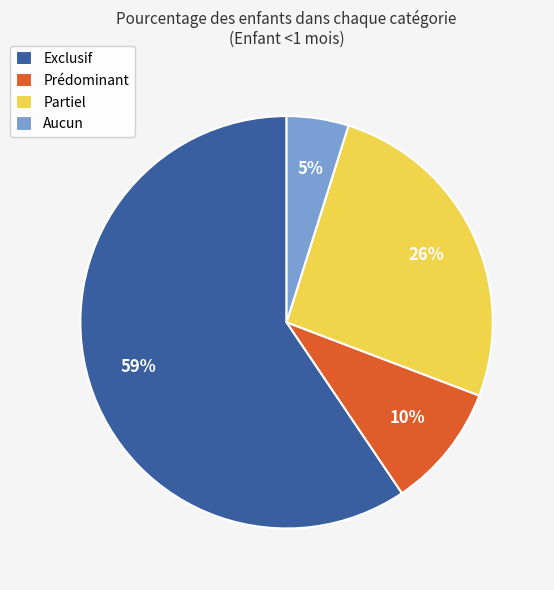

To the nearest percent, what is the combined percentage of Partiel and Aucun?

31%